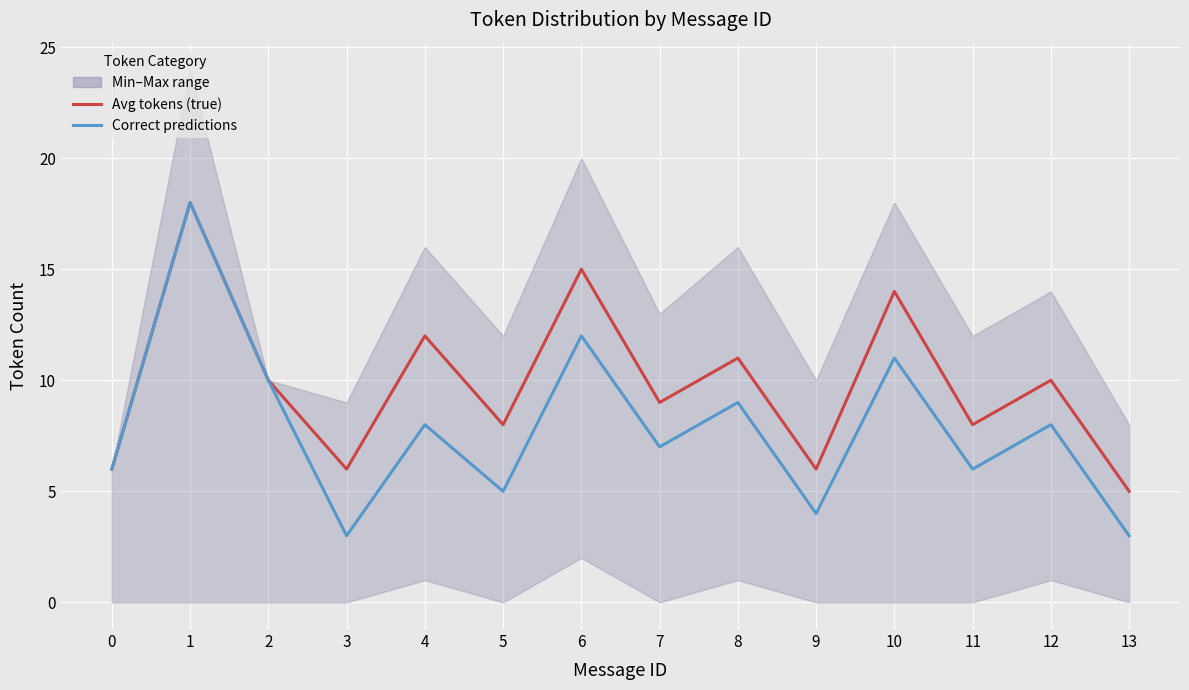

What is the sum of the Correct predictions values at 11 and 13?

9